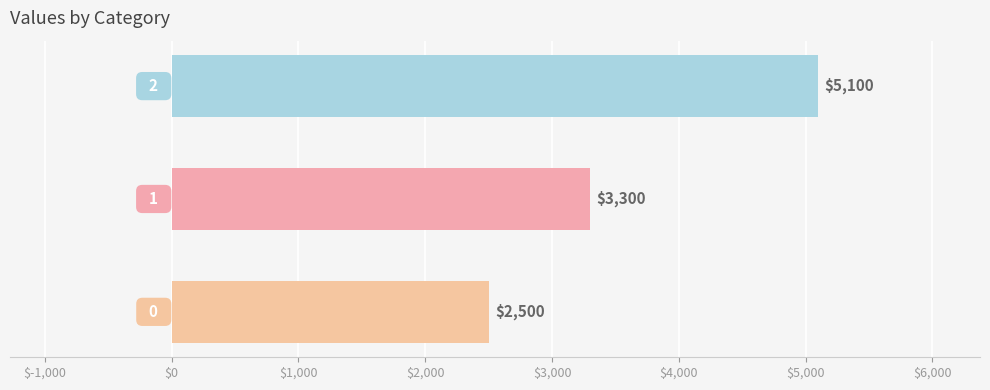

How many distinct data groups are displayed?

1